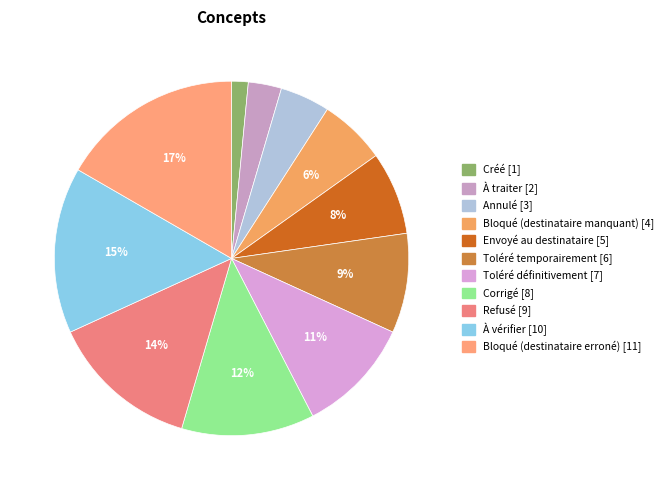

To the nearest percent, what portion does Bloqué (destinataire manquant) represent?

6%